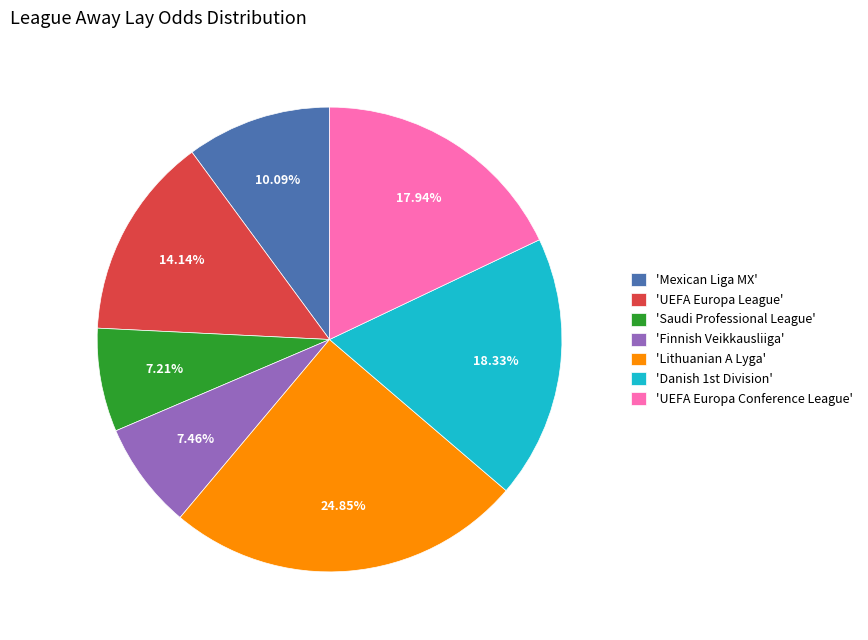

Is there any slice that represents more than half of the pie?

No